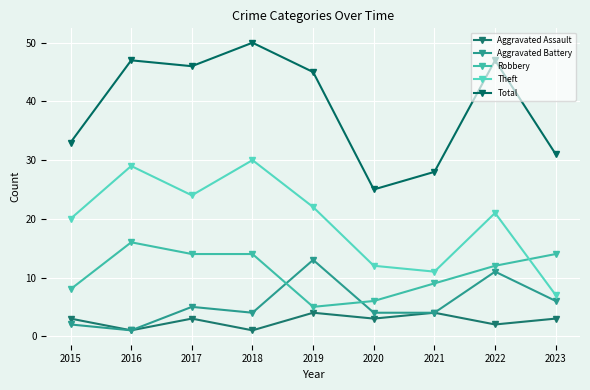

Between which two adjacent categories do Robbery and Theft first intersect?

2022 and 2023